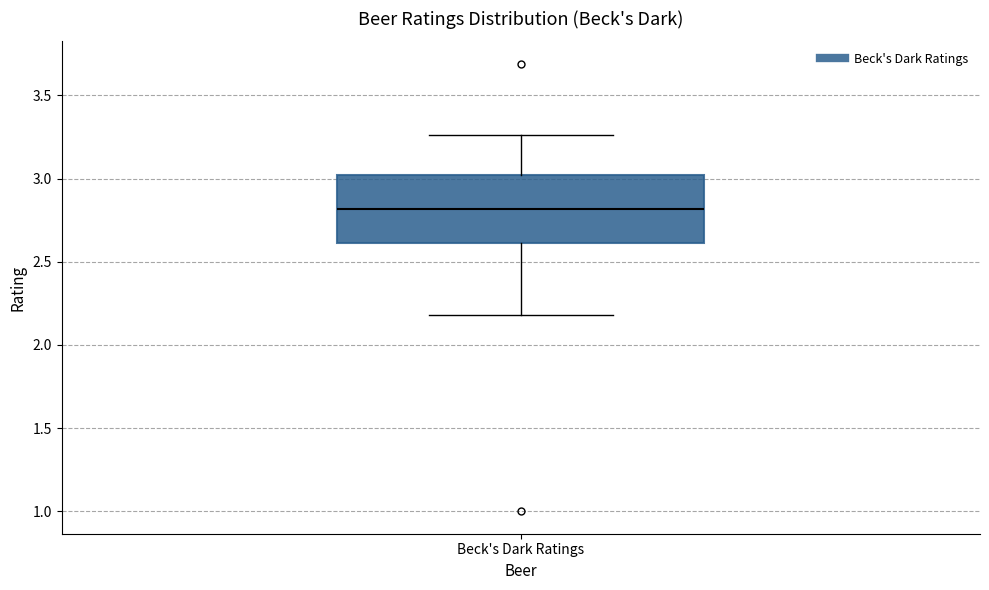

Read this box plot against the y-axis: the position of the median line, the range covered by the box, and the ends of both whiskers. The values are not printed on the chart, so give them approximately, as read against the axis.

median 2.80, box 2.60 to 3.00, whiskers 2.20 to 3.25